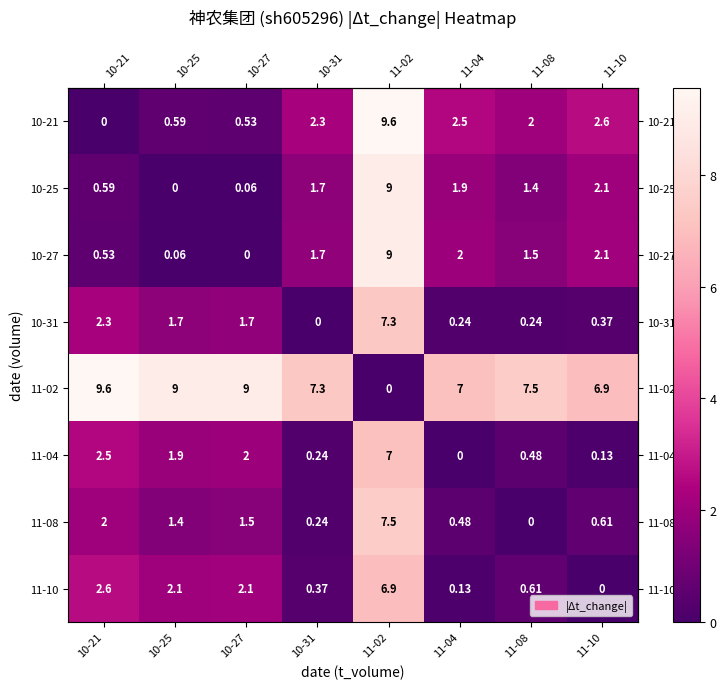

At 10-25, list the series in order from smallest to largest.

10-25, 10-27, 10-21, 11-08, 10-31, 11-04, 11-10, 11-02